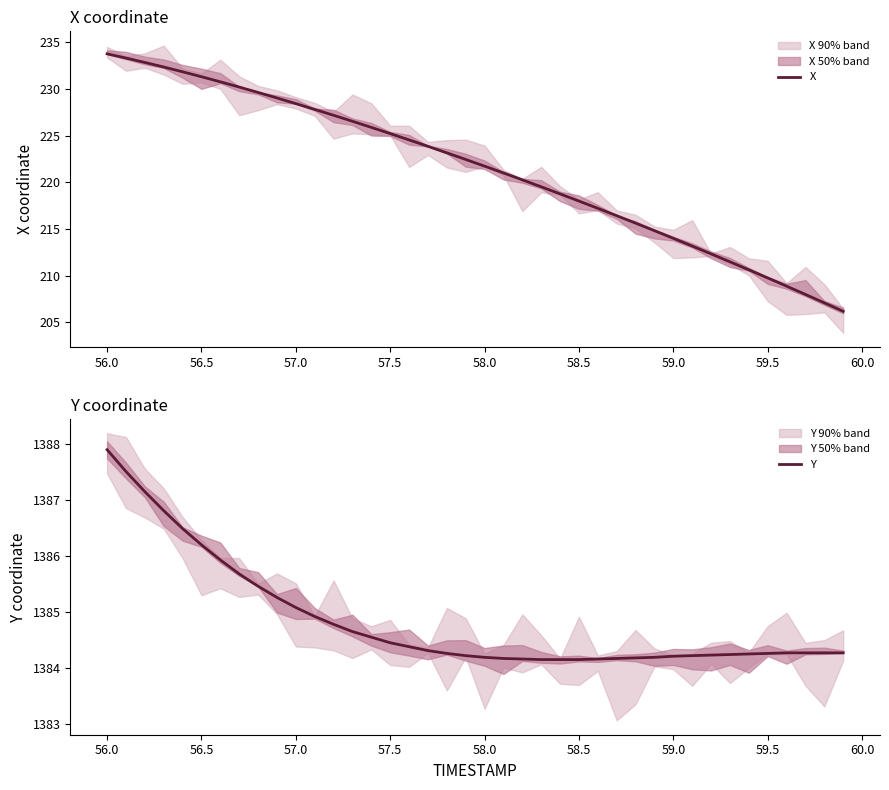

What is the sum of all X values?

8855.2